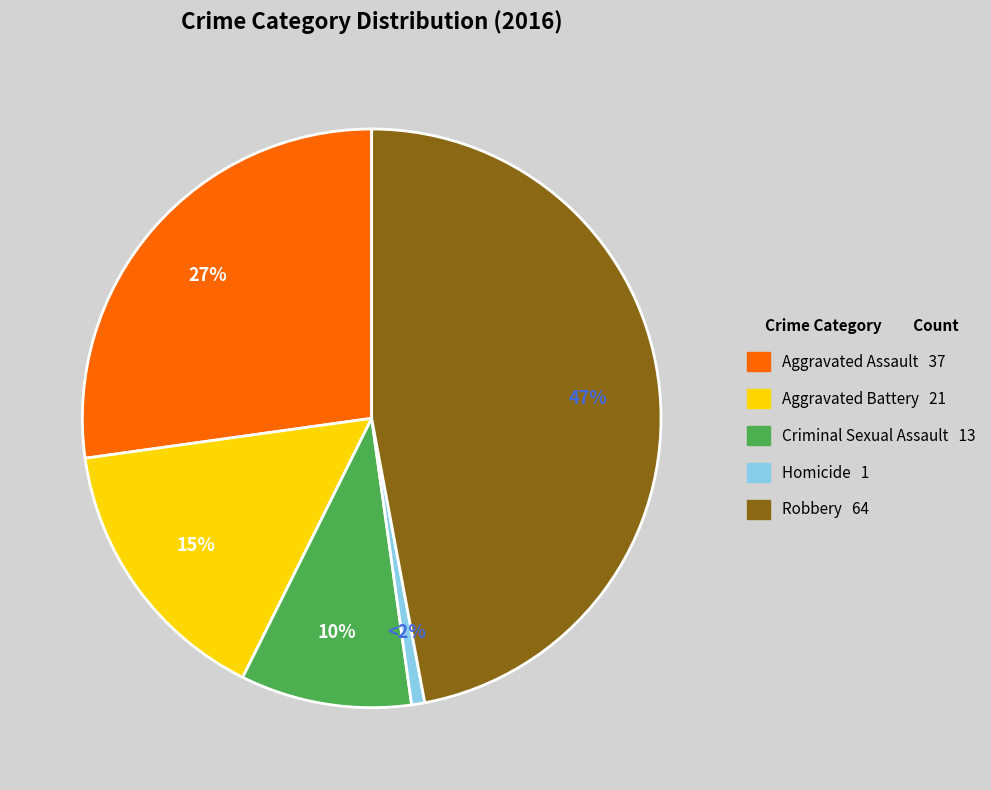

Is the sum of Robbery and Aggravated Battery greater than half?

Yes